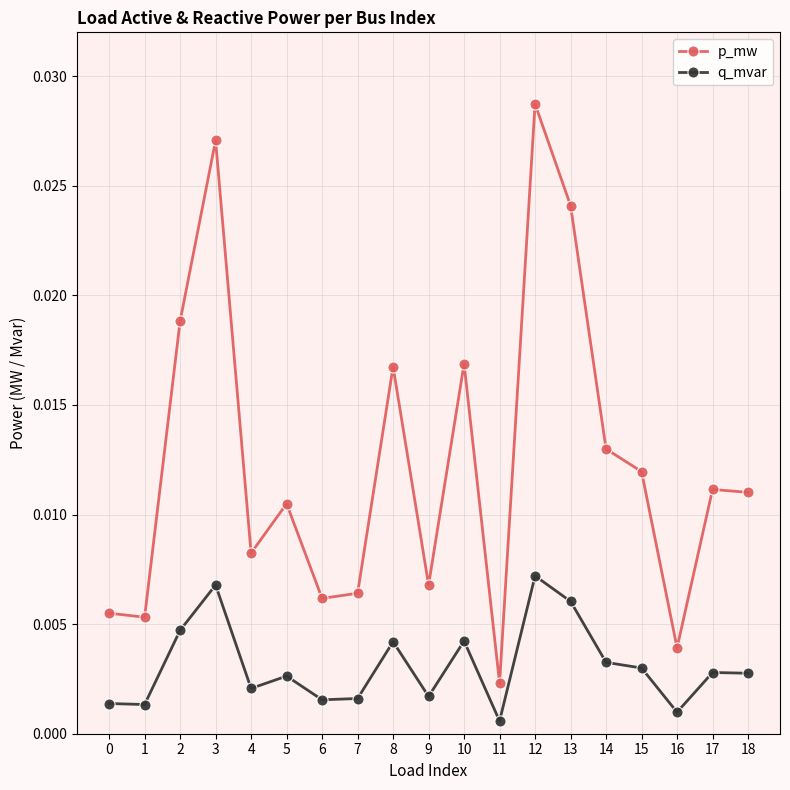

At how many categories does at least one series exceed 0?

19